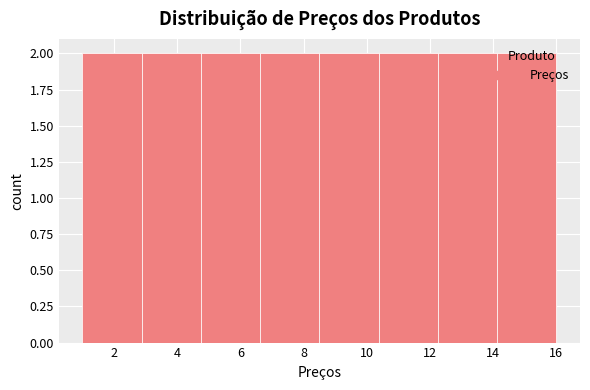

Reading left to right, list every bar in this chart as the range it spans on the x-axis followed by its height. Neither the bar edges nor the heights are printed on the chart, so give them approximately, as read against the axes.

1.0 to 2.8: 2
2.8 to 4.8: 2
4.8 to 6.6: 2
6.6 to 8.6: 2
8.6 to 10.4: 2
10.4 to 12.2: 2
12.2 to 14.2: 2
14.2 to 16.0: 2